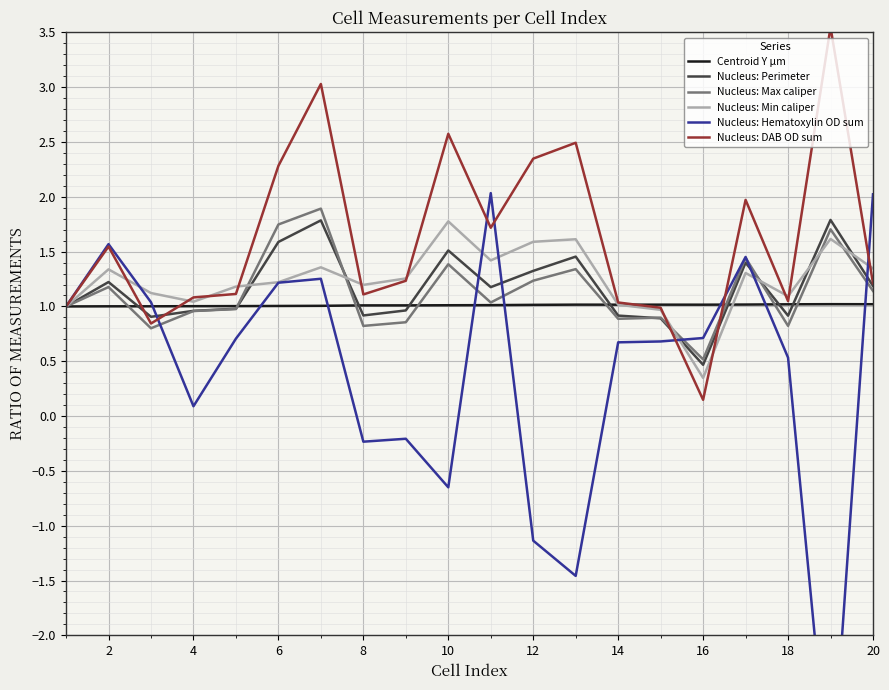

What is the maximum value for Centroid Y µm?

1.0